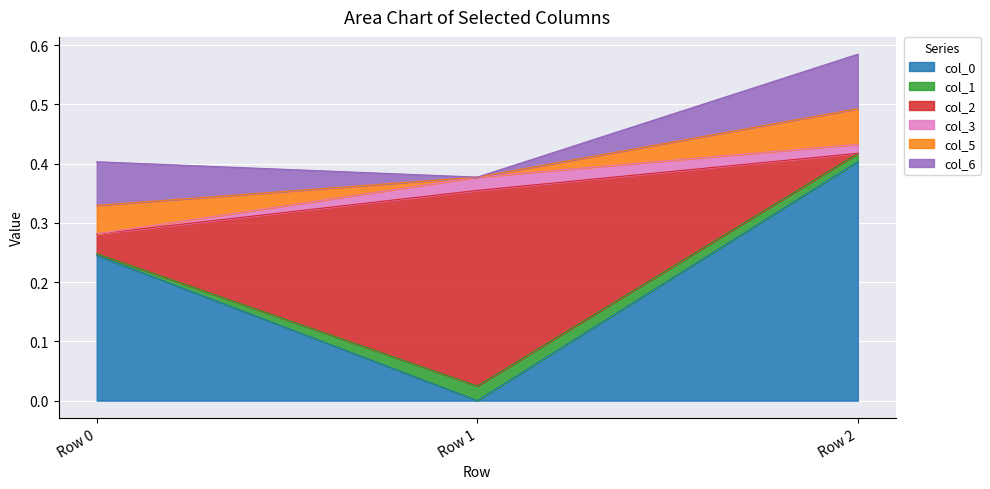

Which category has the highest value across all series?

Row 2